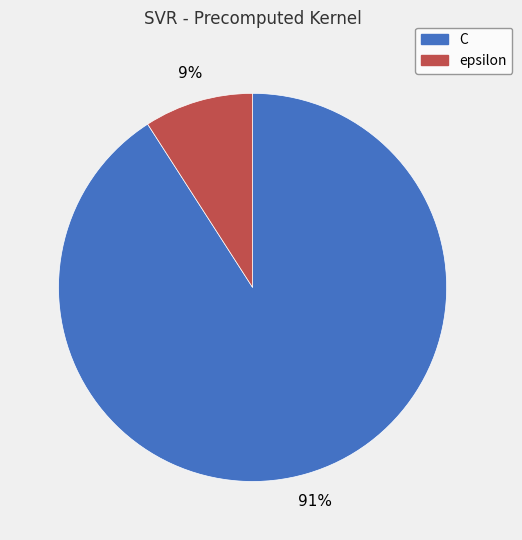

To the nearest percent, what is the combined percentage of epsilon and C?

100%